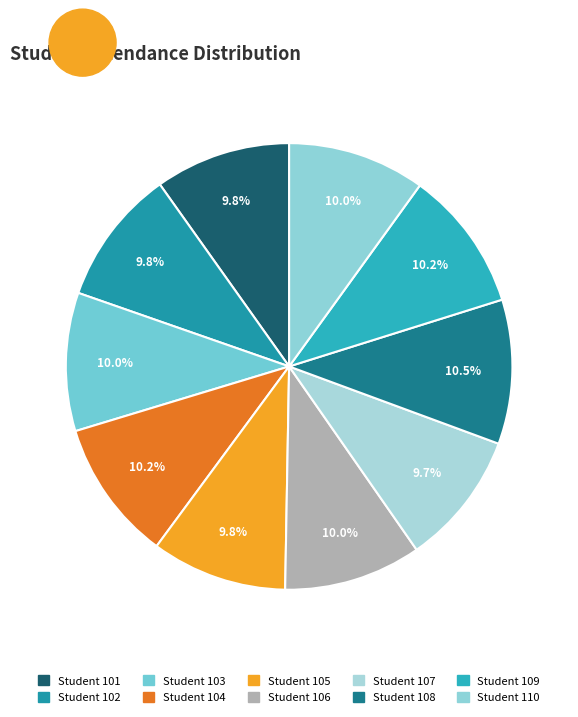

How many slices are in this pie chart?

10